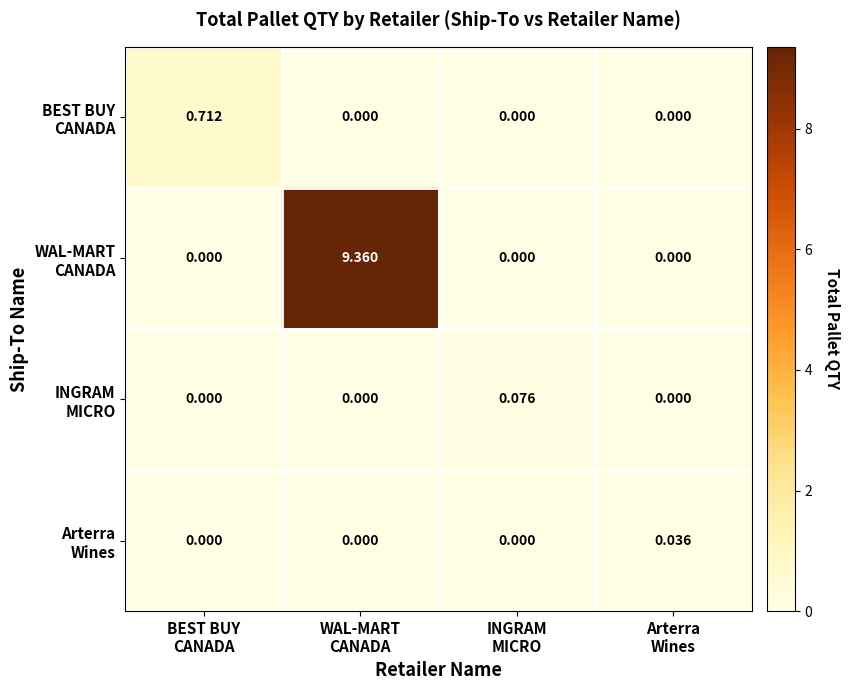

How many series are shown in this chart?

4